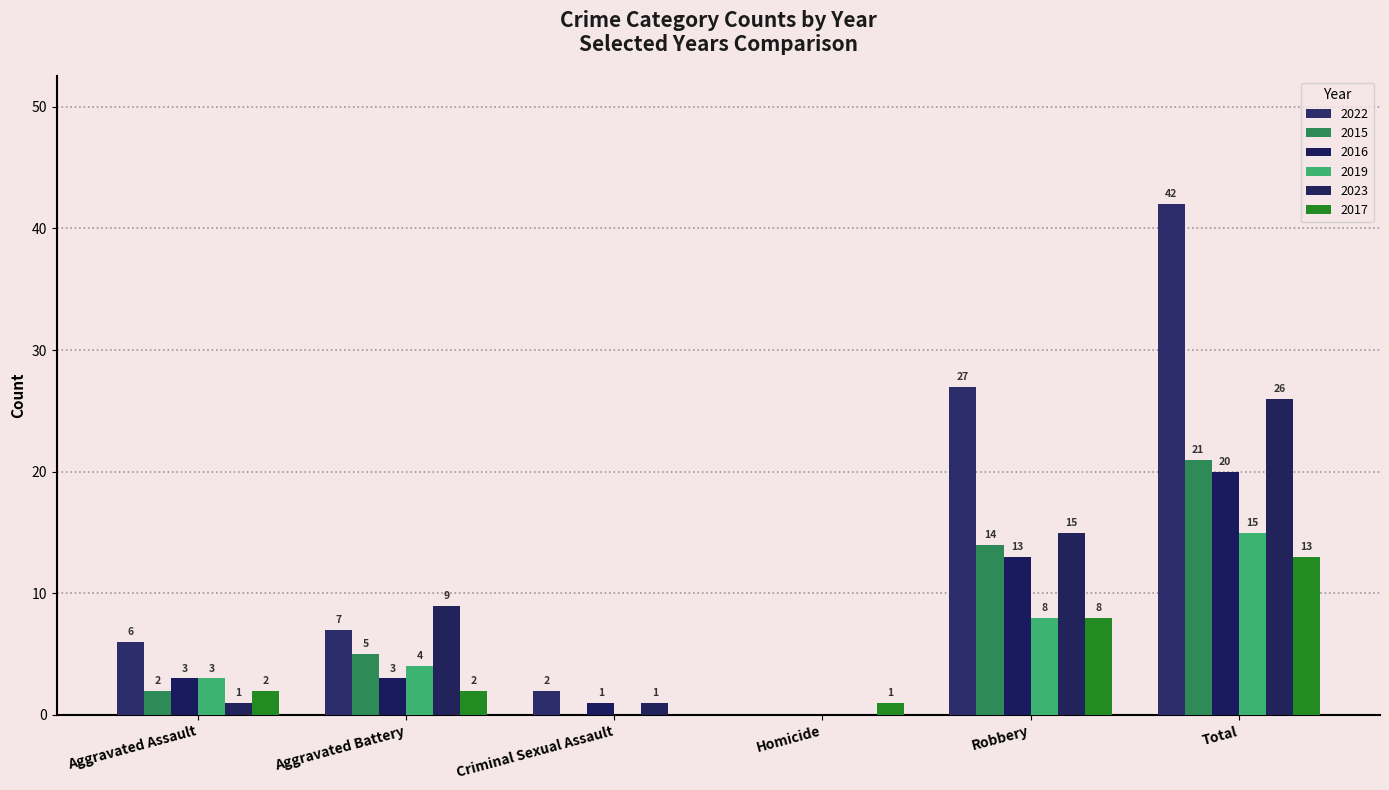

What is the total value across all series at Robbery?

85